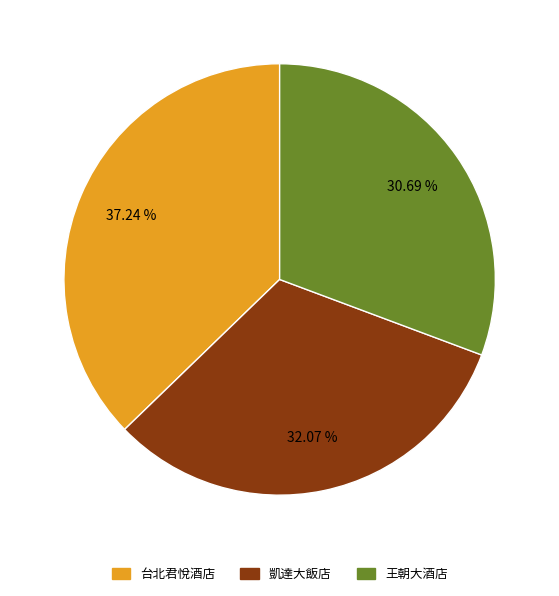

Rank the categories by value from lowest to highest.

王朝大酒店, 凱達大飯店, 台北君悅酒店